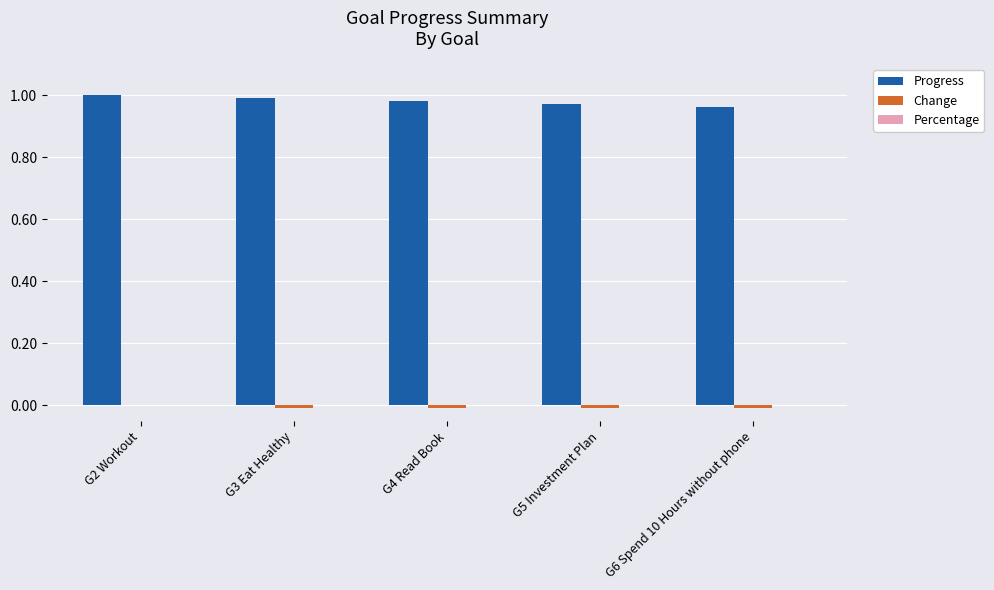

Which series has the largest total across all categories?

Progress